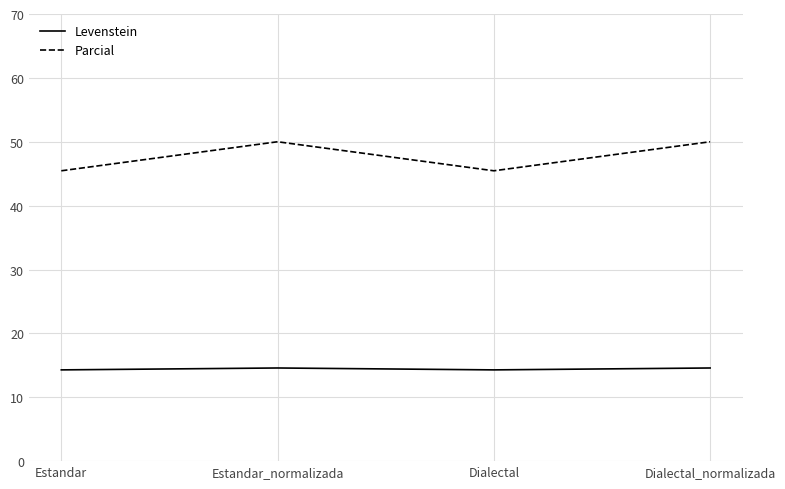

What is the minimum value shown in the chart?

14.3